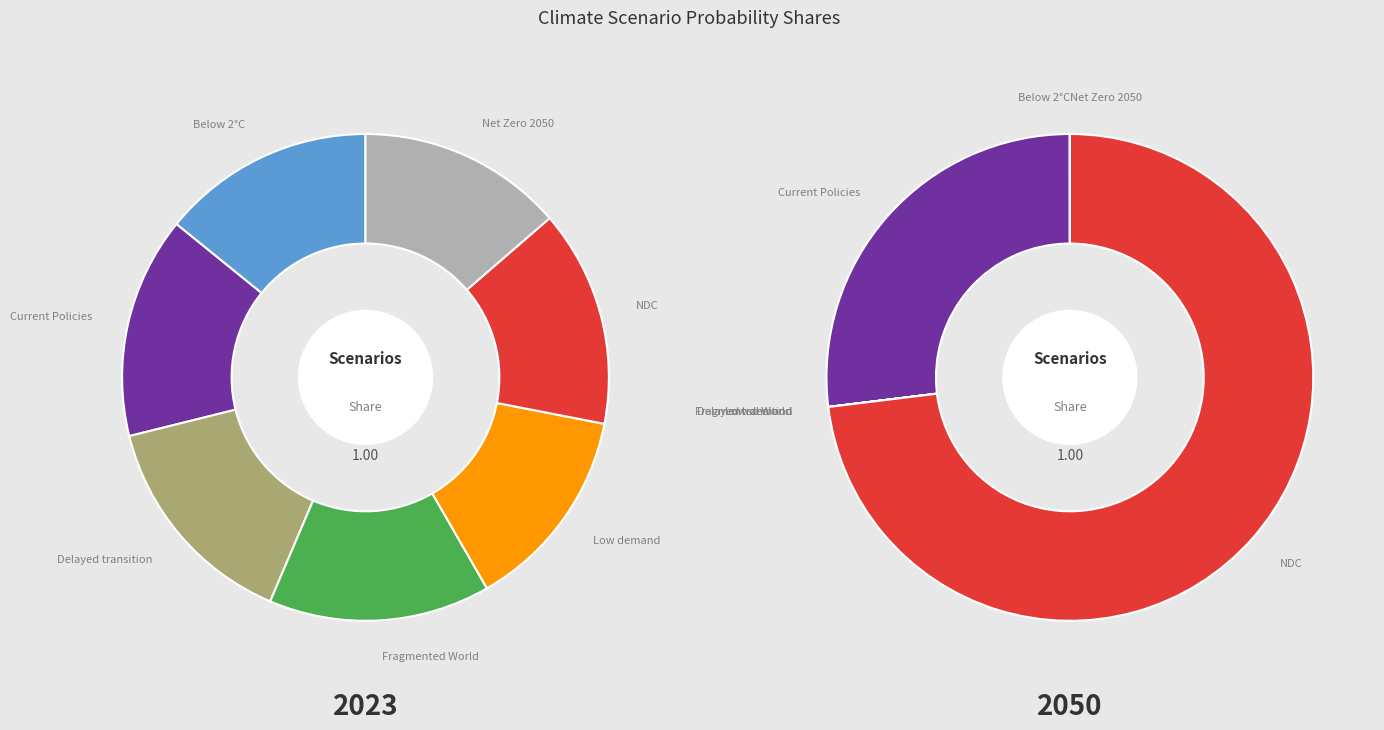

Does any single category account for the majority?

No